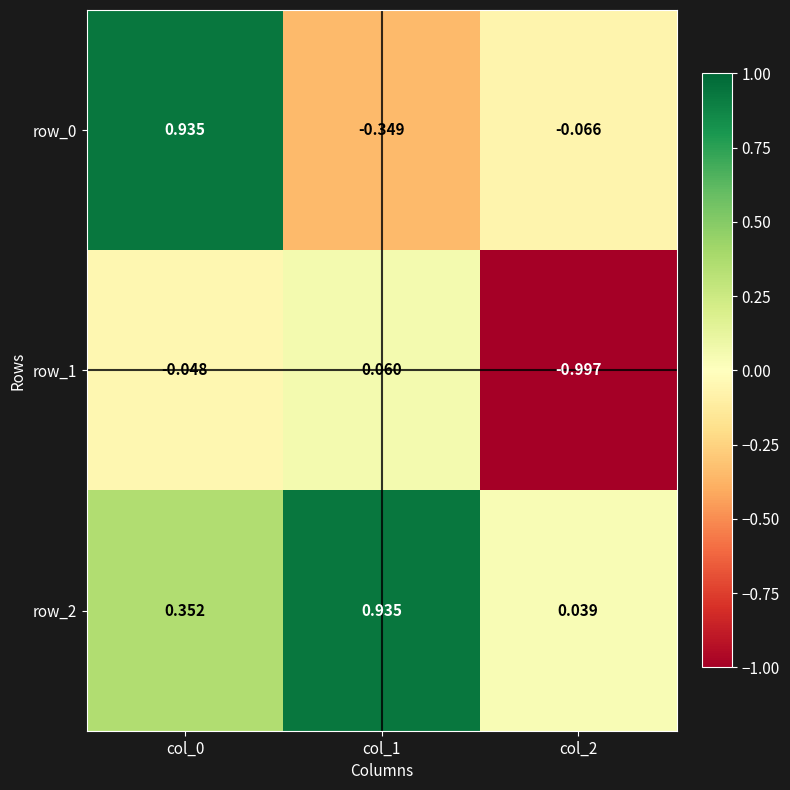

Is the value of row_1 at col_2 greater than the value of row_2 at col_2?

No